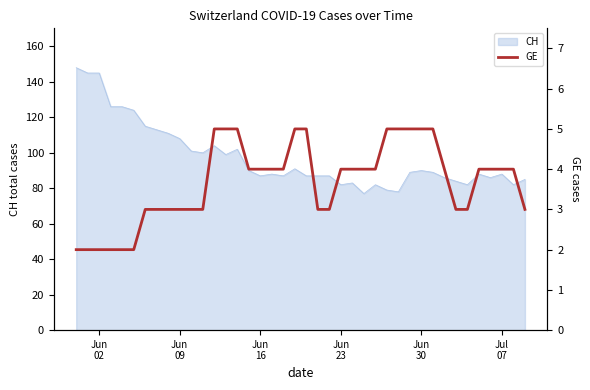

What is the lowest value of the CH series?

77